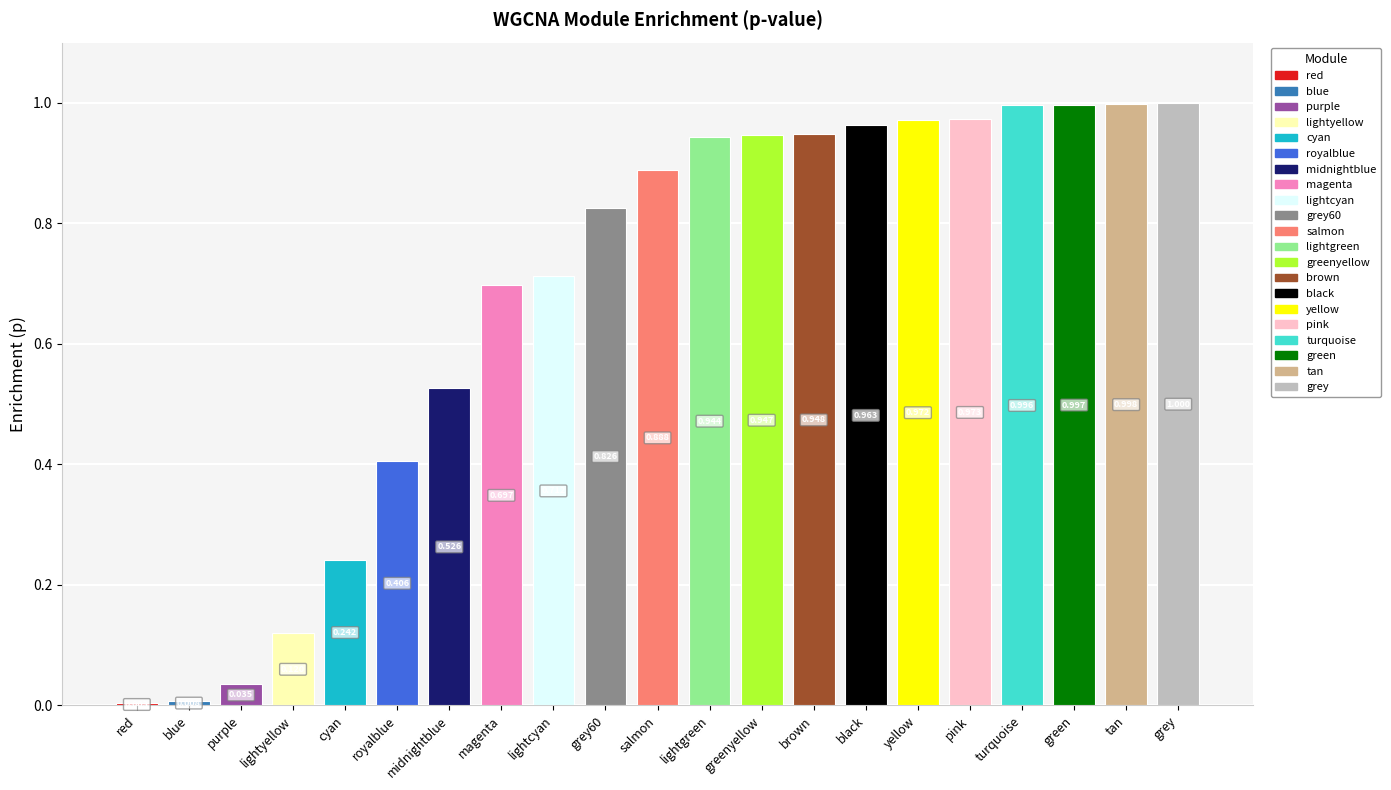

Where is the data nearest to the value 0?

red